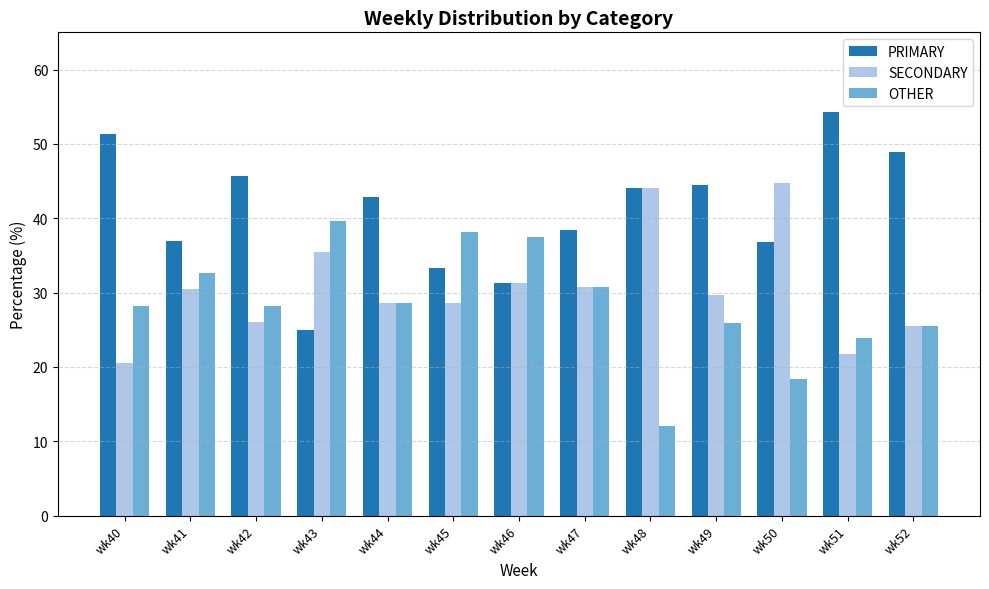

At which label does SECONDARY reach its peak?

wk50